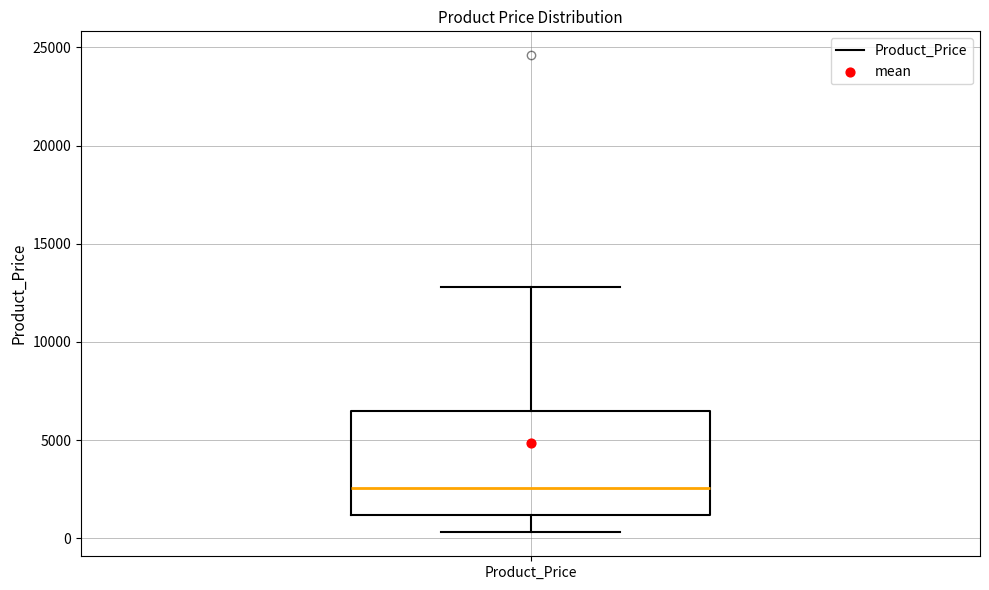

Read this box plot against the y-axis: the position of the median line, the range covered by the box, and the ends of both whiskers. The values are not printed on the chart, so give them approximately, as read against the axis.

median 2500, box 1000 to 6500, whiskers 500 to 13000